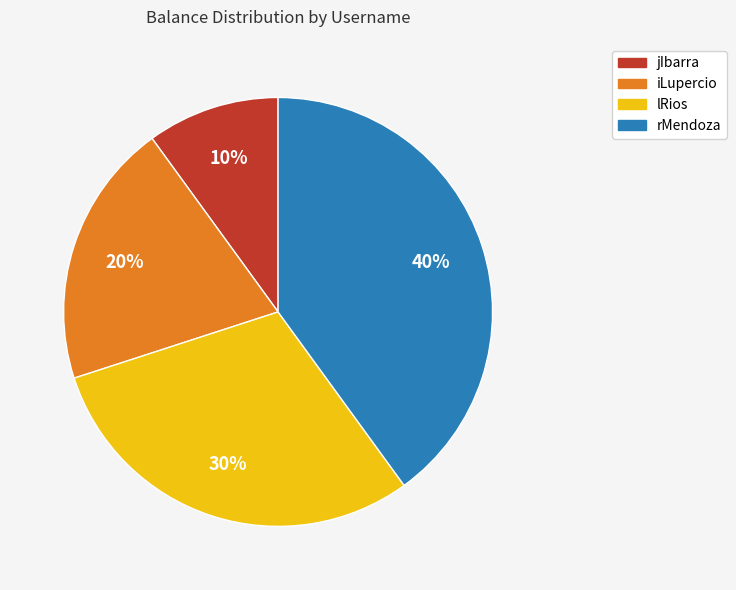

To the nearest percent, what percentage of the pie is iLupercio?

20%